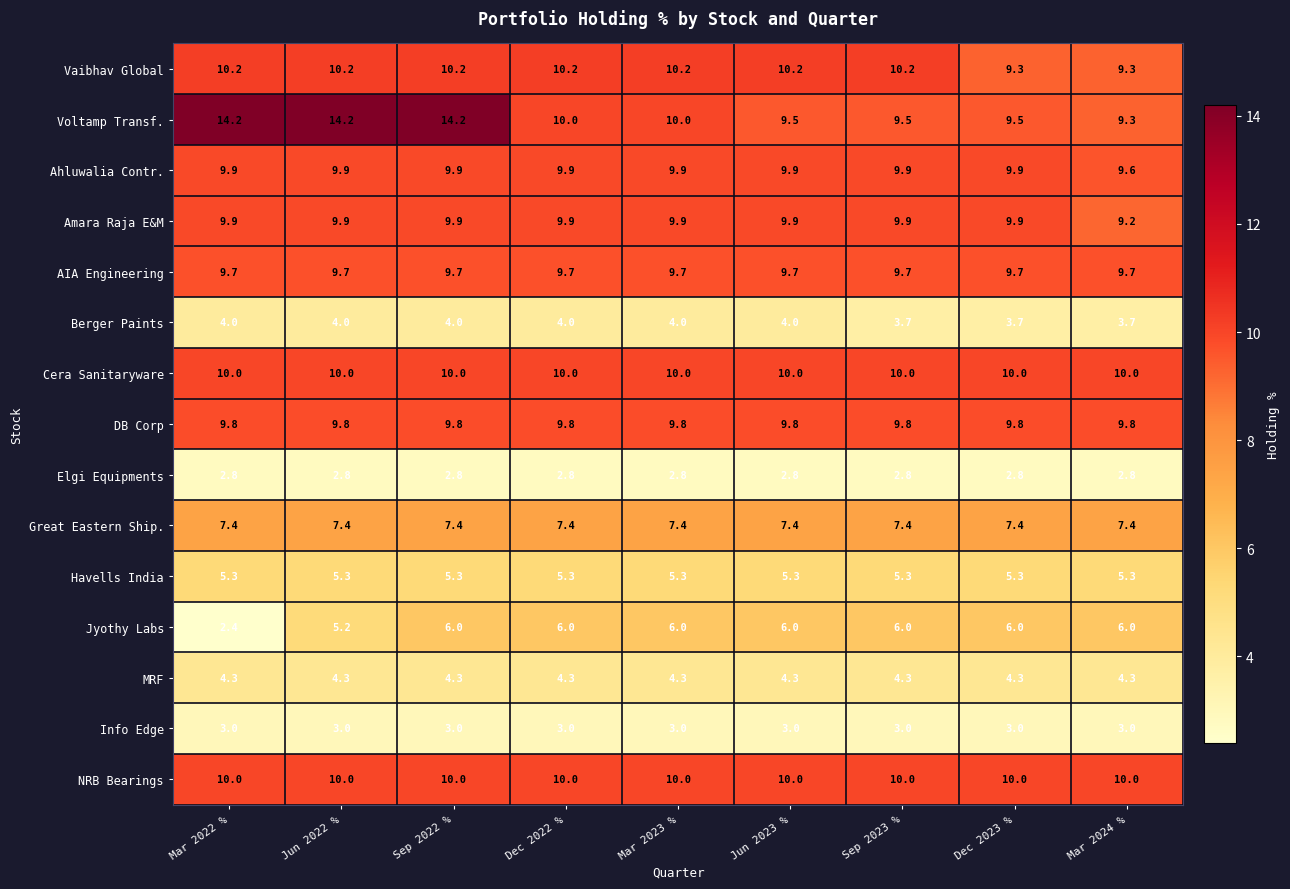

At which category is the sum across all series the highest?

Sep 2022 %